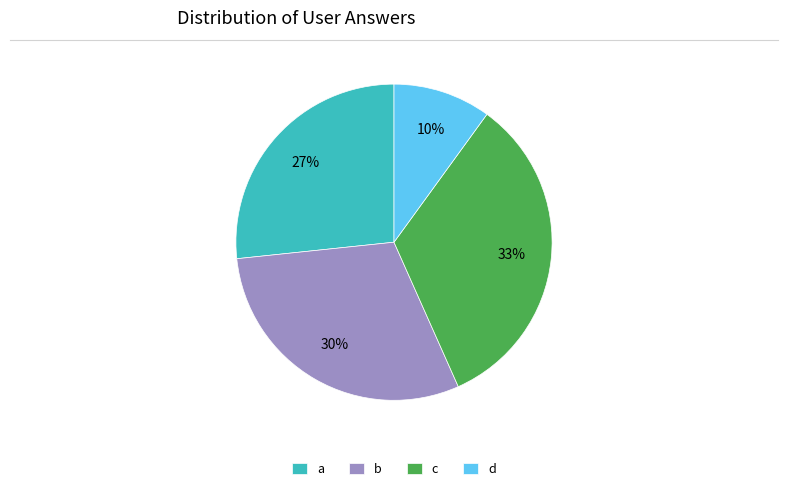

Is the sum of c and b greater than half?

Yes